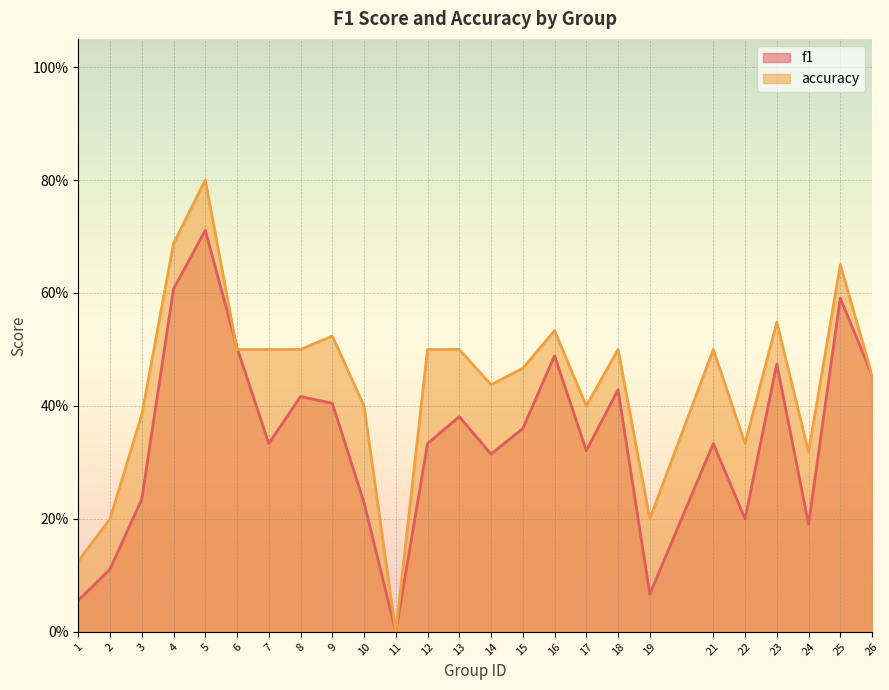

Which series has the largest total across all categories?

accuracy